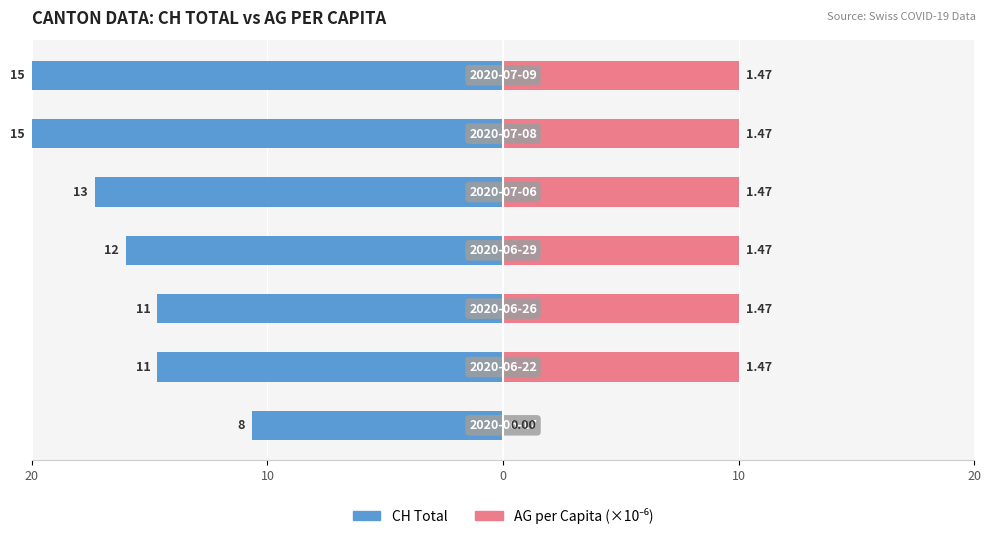

True or false: AG per Capita (×10⁻⁶) has a value of 14.1 at 5.

False